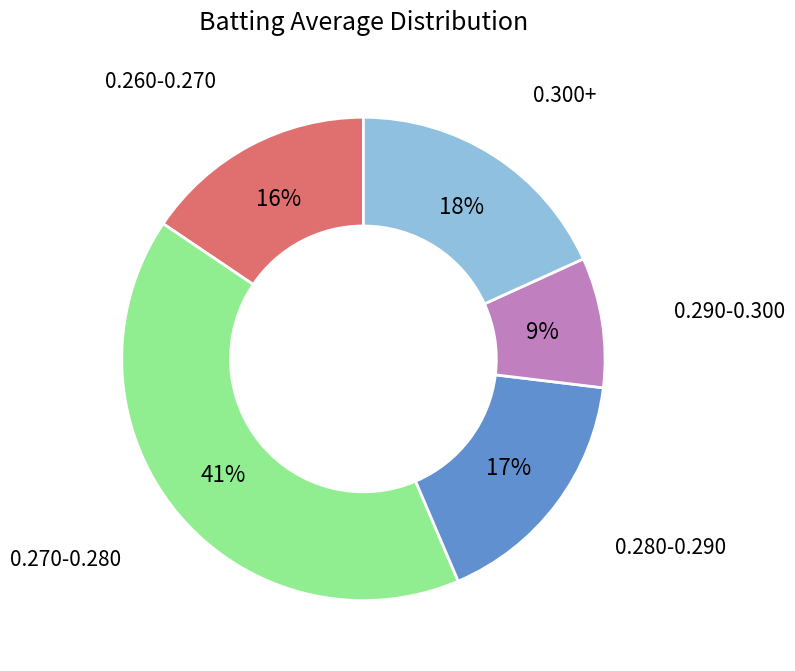

To the nearest percent, what is the difference between the 0.260-0.270 and 0.270-0.280 slice percentages?

25%